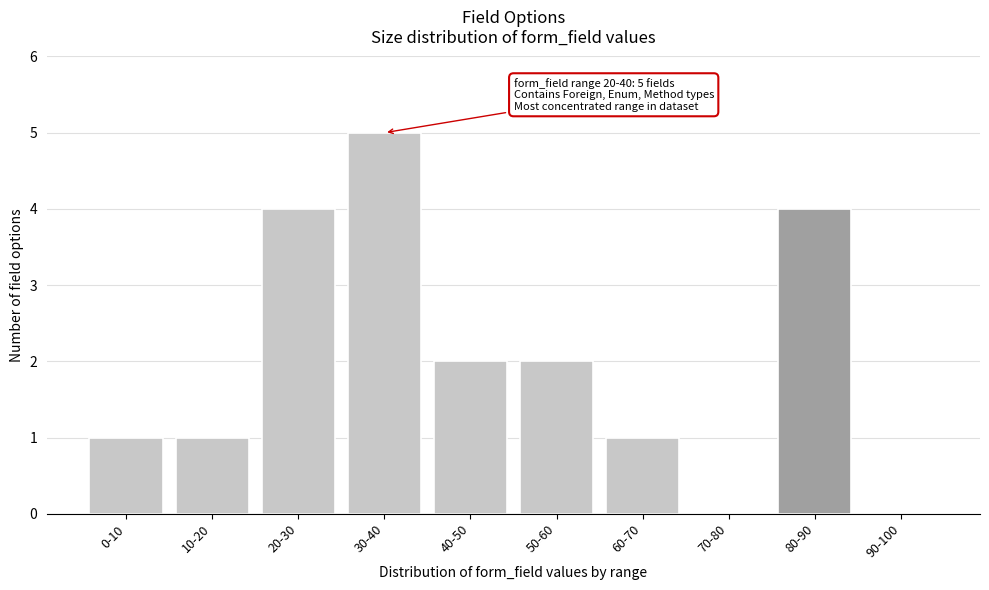

Reading right to left, what are all the values shown in this chart?

90-100=0	80-90=4	70-80=0	60-70=1	50-60=2	40-50=2	30-40=5	20-30=4	10-20=1	0-10=1